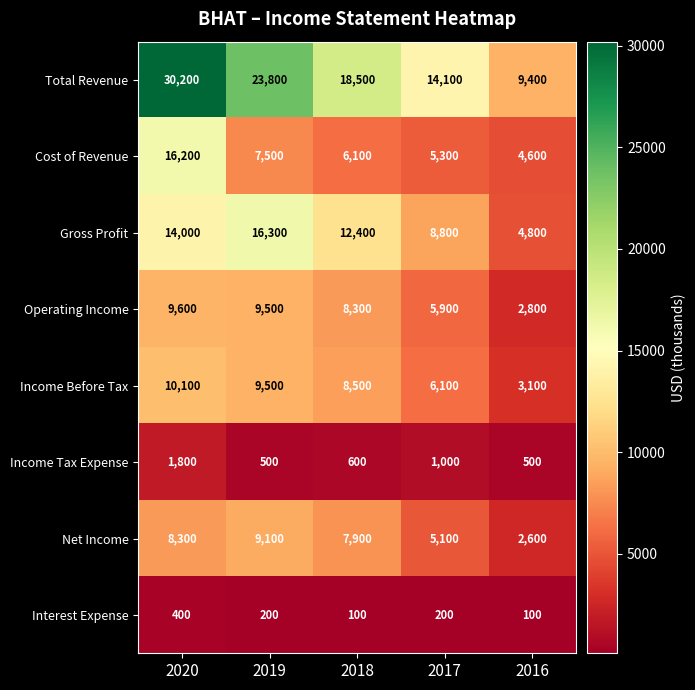

At how many categories does at least one series exceed 15263?

3